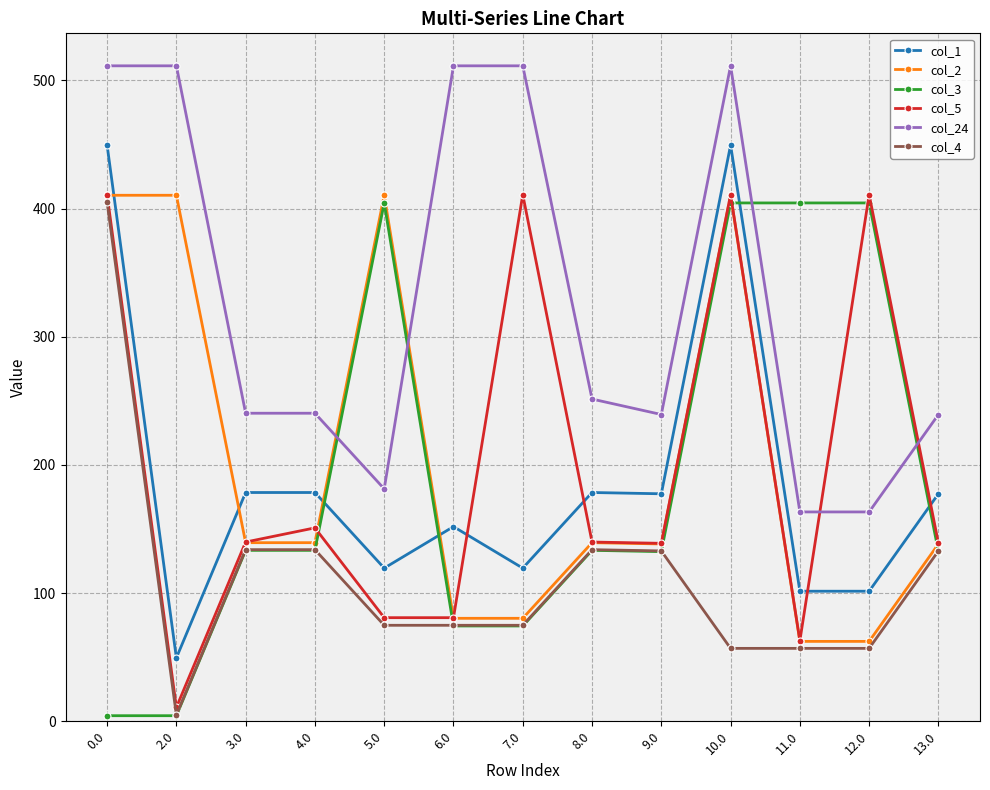

After their last crossing, which series has the higher values: col_3 or col_24?

col_24